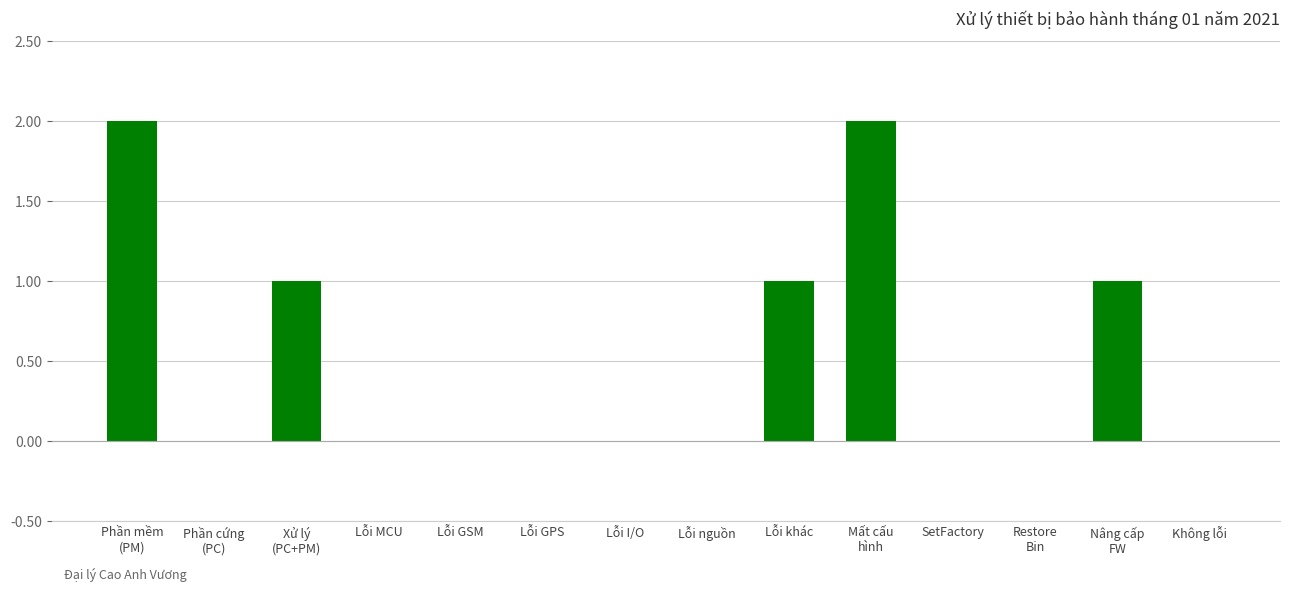

What is the sum of all values?

7